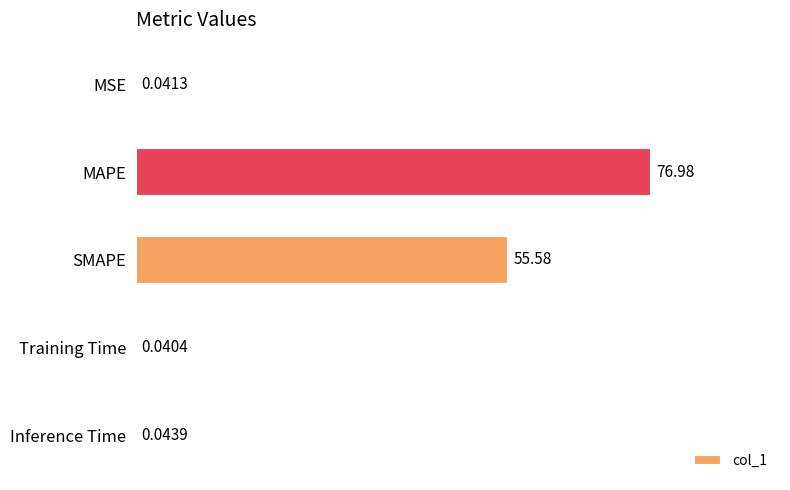

What is the sum of the values at Inference Time and MAPE?

77.0